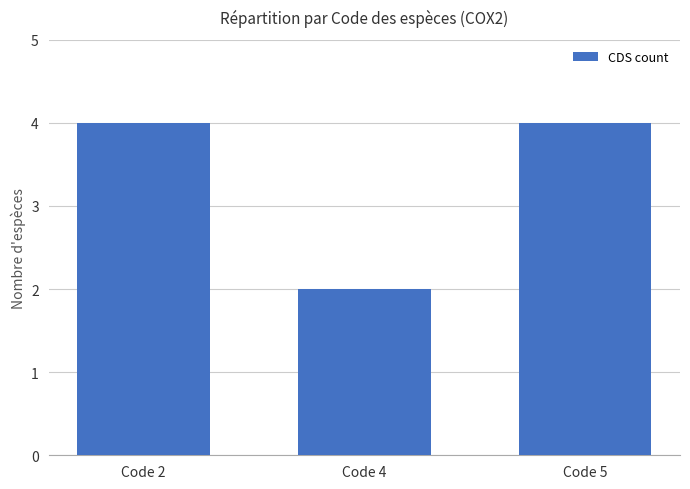

How many values are between 2 and 4?

3